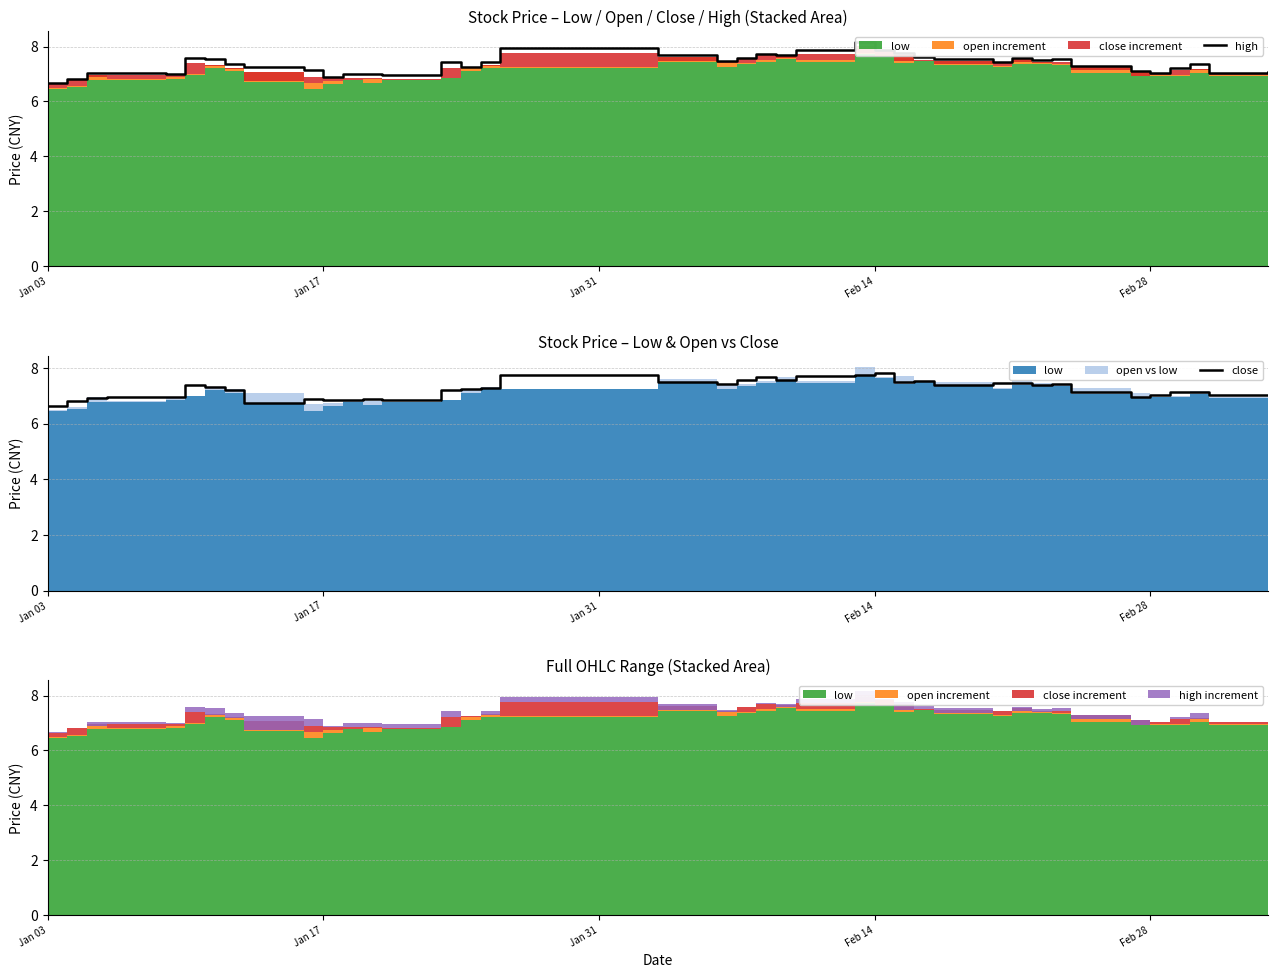

What is the lowest value of the close series?

6.6